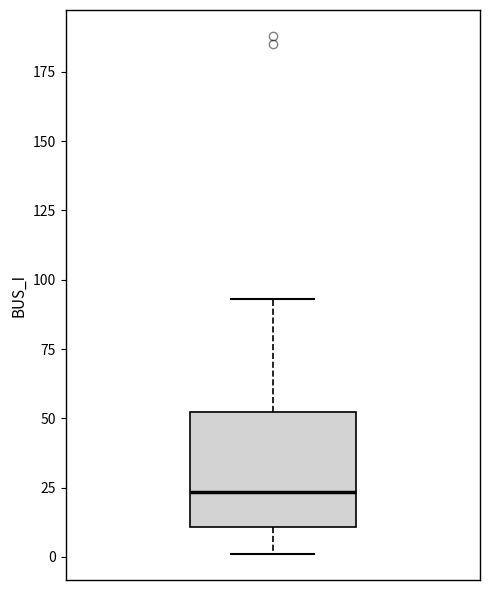

Transcribe this box plot: give where the median line is, the range the box spans, and where the two whiskers end, as read against the y-axis. The values are not printed on the chart, so give them approximately, as read against the axis.

median 25, box 10 to 50, whiskers 0 to 95